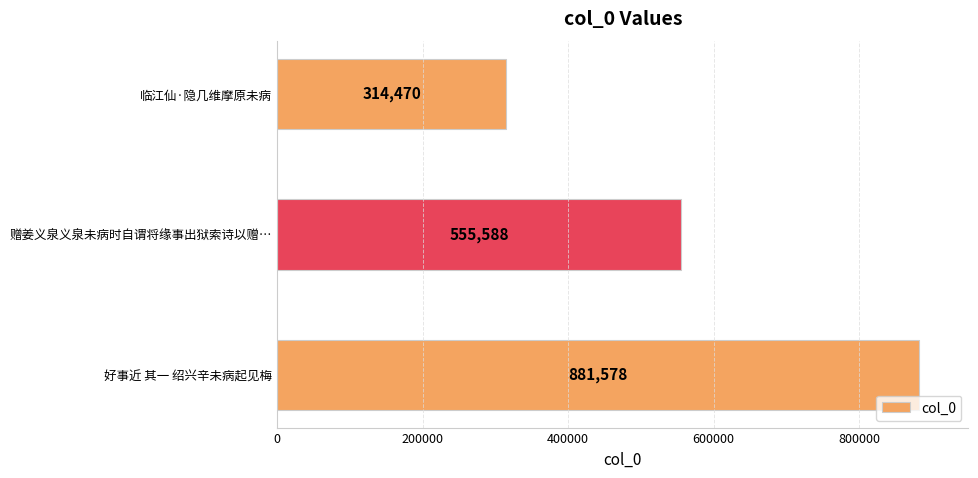

What is the change in value from 赠姜义泉义泉未病时自谓将缘事出狱索诗以赠… to 临江仙·隐几维摩原未病?

-241118